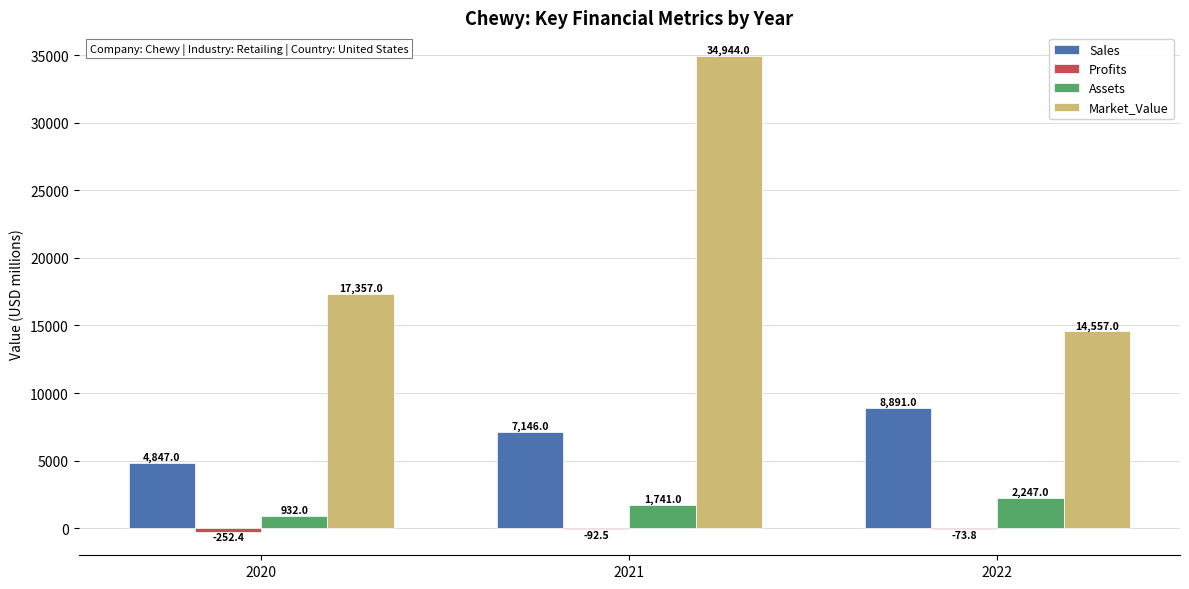

What is the total value across all series at 2022?

25621.2